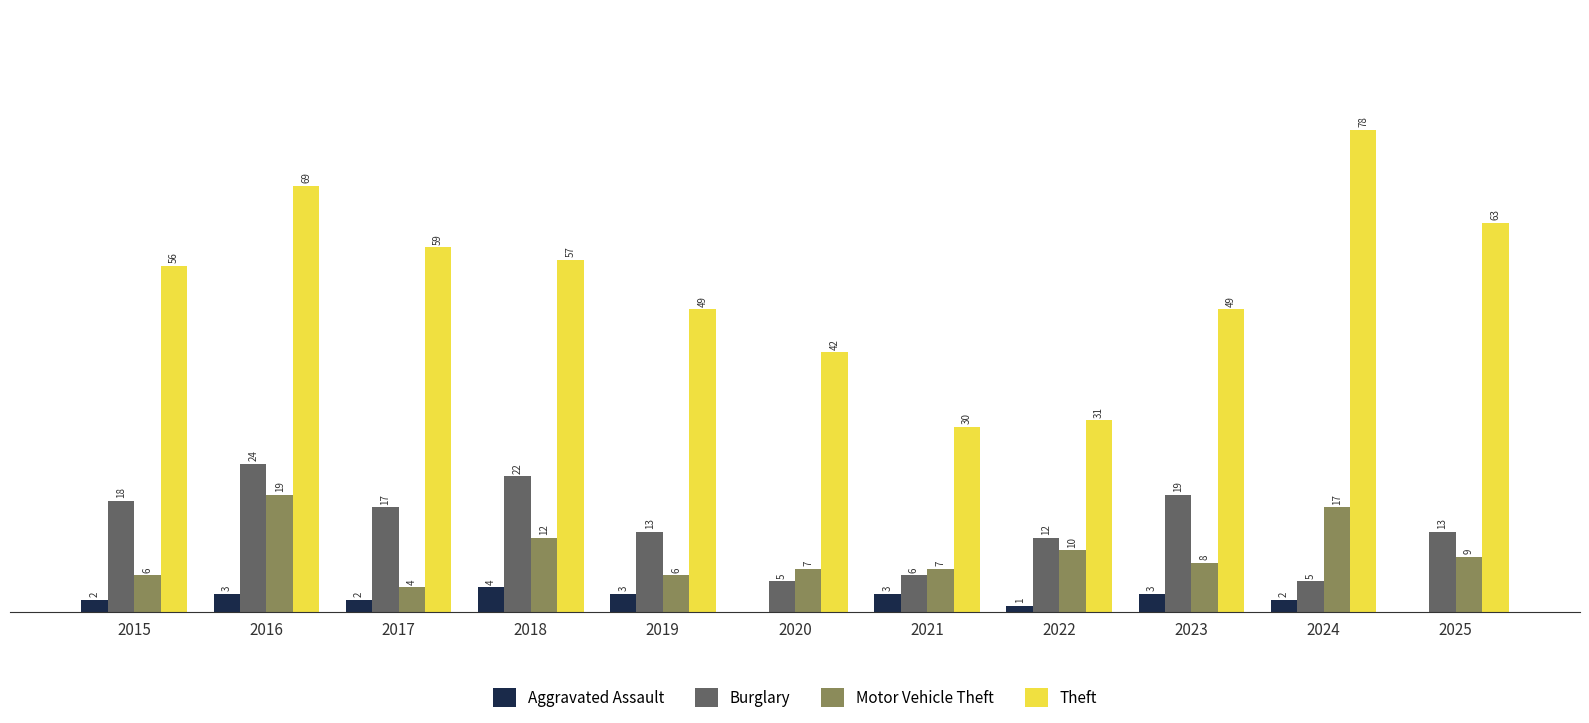

Which series changed the most between 2022 and 2024?

Theft